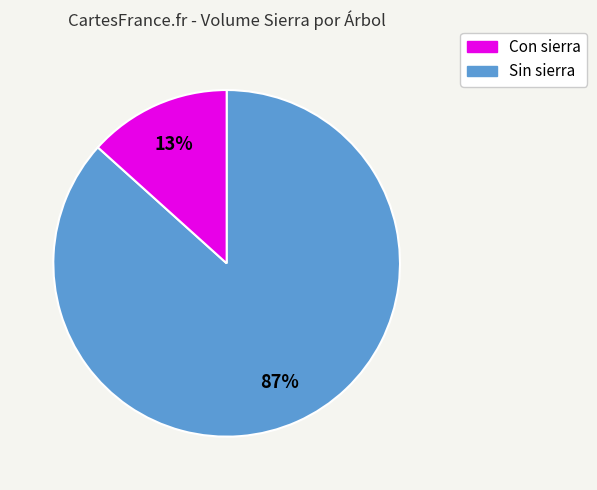

To the nearest percent, what is the average slice percentage?

50%